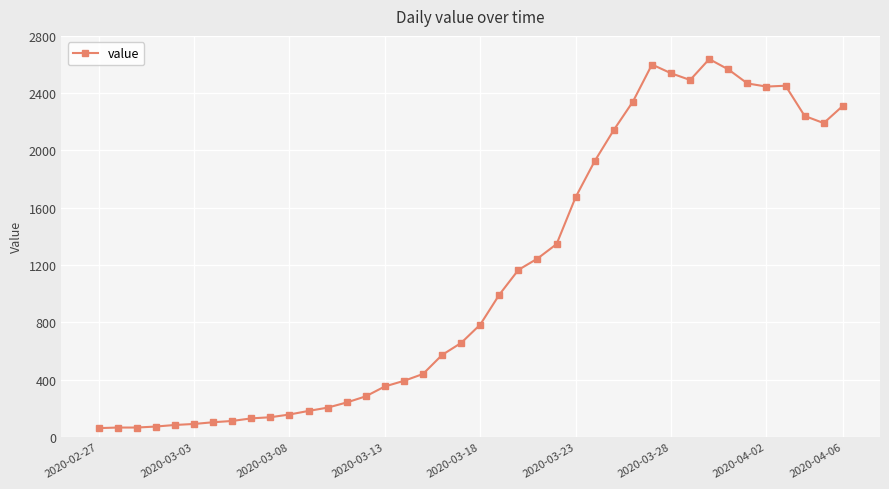

Is this an area chart (filled region under the line)?

No